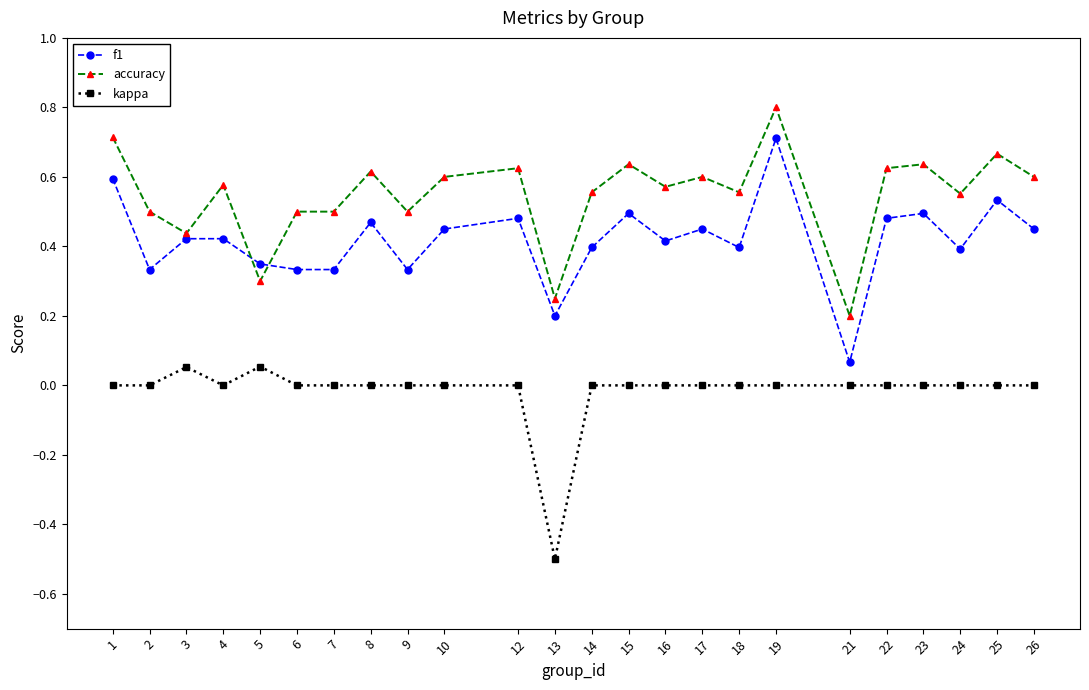

List the series in order of their peak value, lowest first.

kappa, f1, accuracy